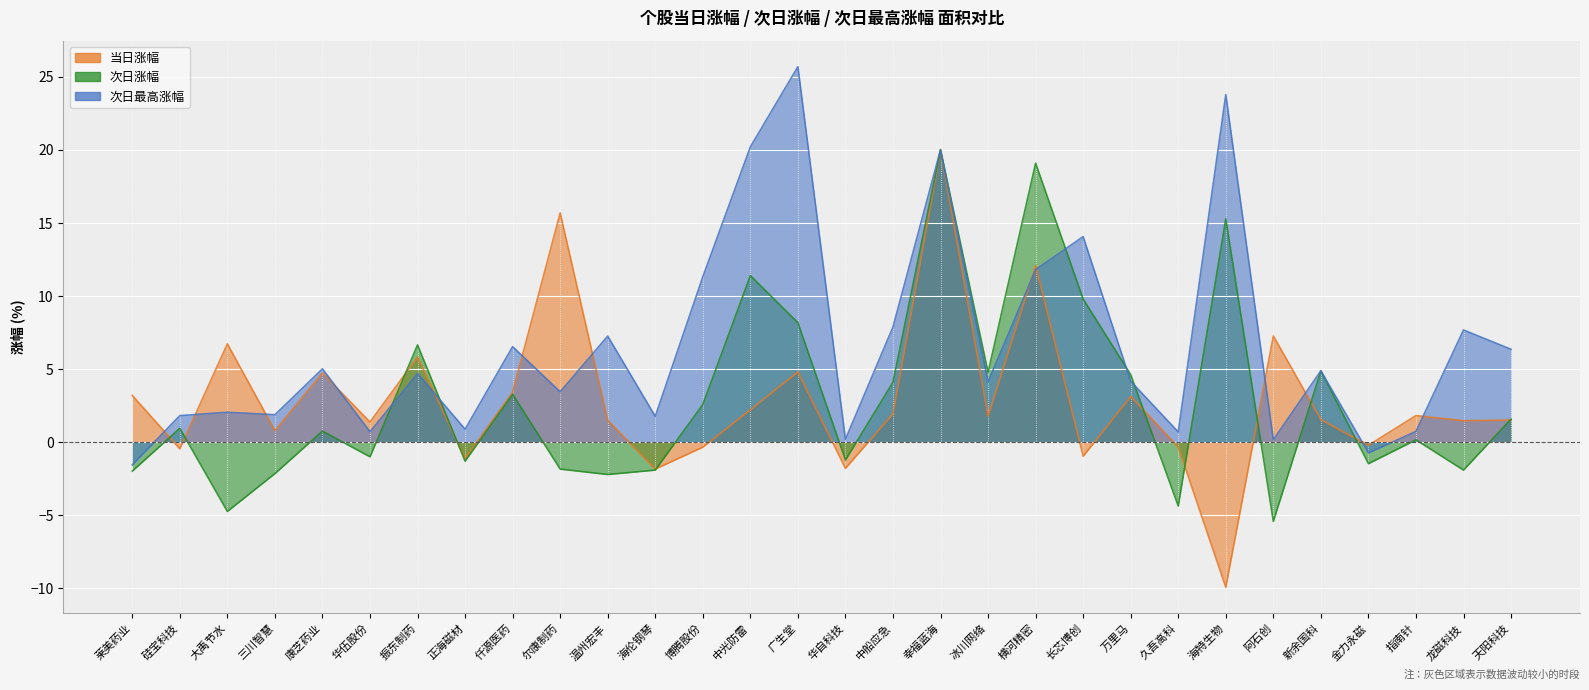

How many negative values does the 当日涨幅 series have?

9